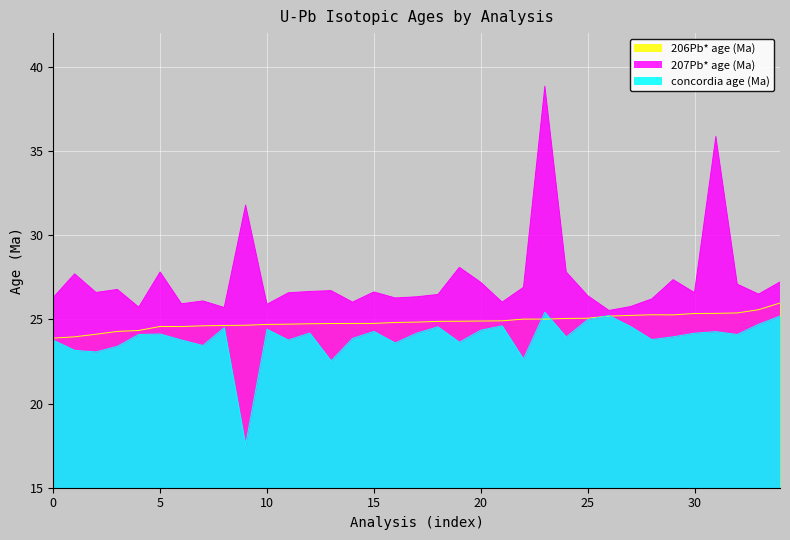

What is the greatest value displayed?

38.8